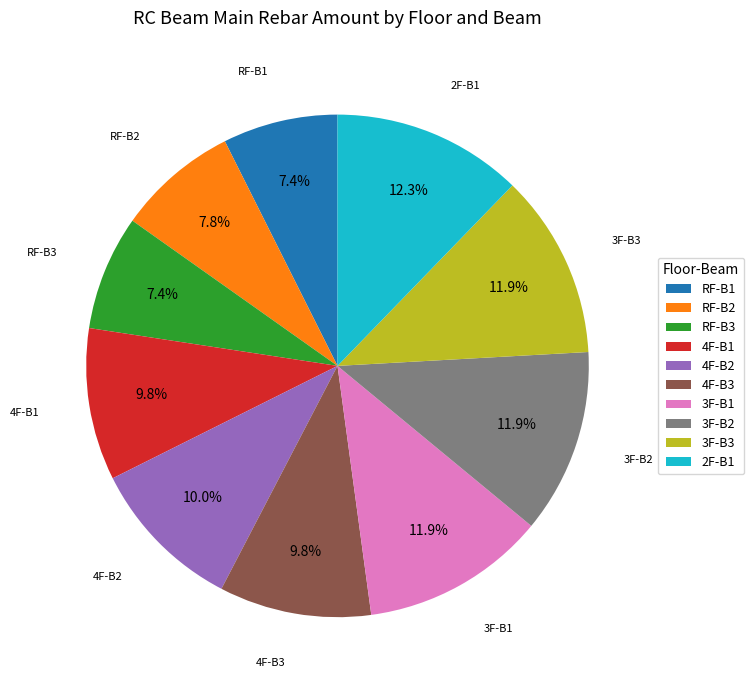

Combined, do RF-B2 and 4F-B1 account for over 50%?

No